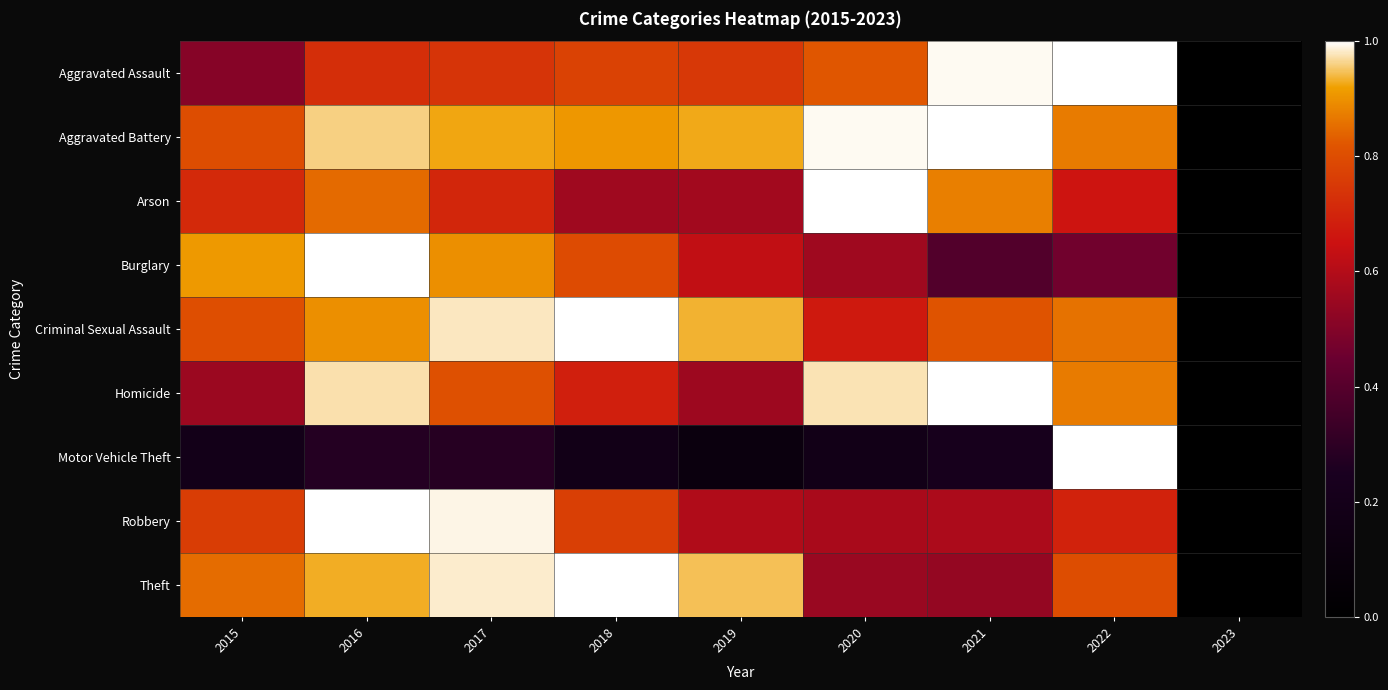

Reading left to right, list all the values displayed in this chart.

Aggravated Assault: 2015=0.5	2016=0.7	2017=0.7	2018=0.8	2019=0.7	2020=0.8	2021=1.0	2022=1.0	2023=0.0
Aggravated Battery: 2015=0.8	2016=1.0	2017=0.9	2018=0.9	2019=0.9	2020=1.0	2021=1.0	2022=0.9	2023=0.0
Arson: 2015=0.7	2016=0.8	2017=0.7	2018=0.6	2019=0.6	2020=1.0	2021=0.9	2022=0.7	2023=0.0
Burglary: 2015=0.9	2016=1.0	2017=0.9	2018=0.8	2019=0.6	2020=0.6	2021=0.4	2022=0.5	2023=0.0
Criminal Sexual Assault: 2015=0.8	2016=0.9	2017=1.0	2018=1.0	2019=0.9	2020=0.7	2021=0.8	2022=0.9	2023=0.0
Homicide: 2015=0.6	2016=1.0	2017=0.8	2018=0.7	2019=0.6	2020=1.0	2021=1.0	2022=0.9	2023=0.0
Motor Vehicle Theft: 2015=0.2	2016=0.3	2017=0.3	2018=0.2	2019=0.1	2020=0.2	2021=0.2	2022=1.0	2023=0.0
Robbery: 2015=0.8	2016=1.0	2017=1.0	2018=0.8	2019=0.6	2020=0.6	2021=0.6	2022=0.7	2023=0.0
Theft: 2015=0.8	2016=0.9	2017=1.0	2018=1.0	2019=0.9	2020=0.5	2021=0.5	2022=0.8	2023=0.0